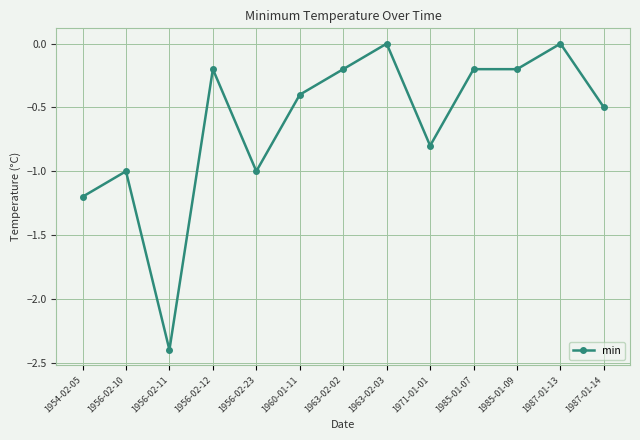

What is the minimum value shown in the chart?

-2.4